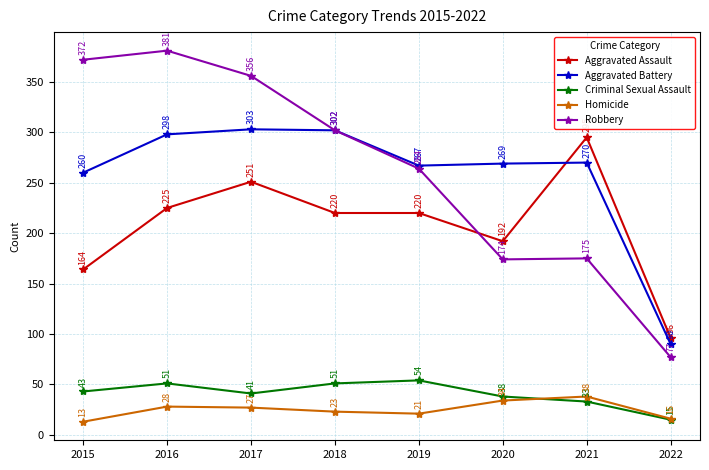

How many lines are shown in the chart?

5